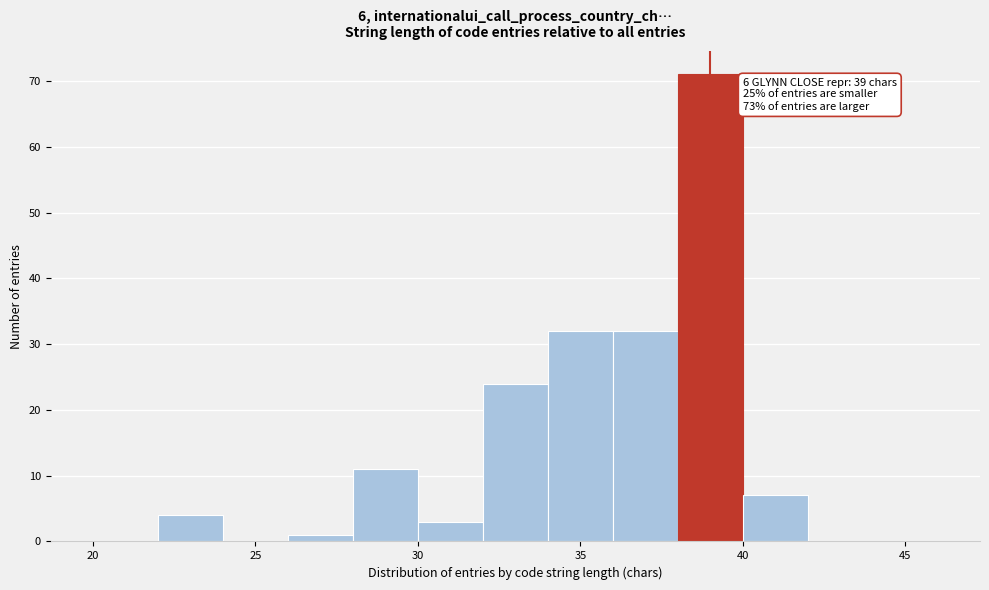

Over which range of the x-axis is the bar tallest?

38 to 40